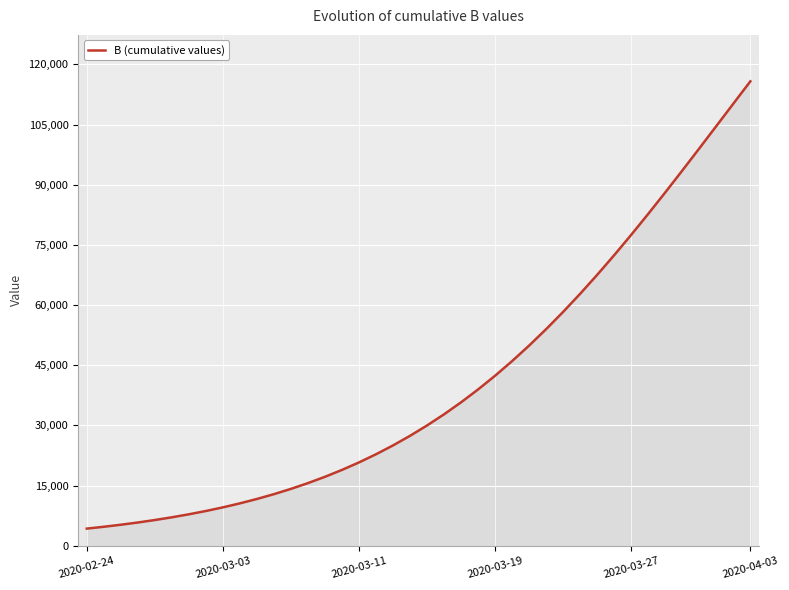

How many data points are less than 29991?

20